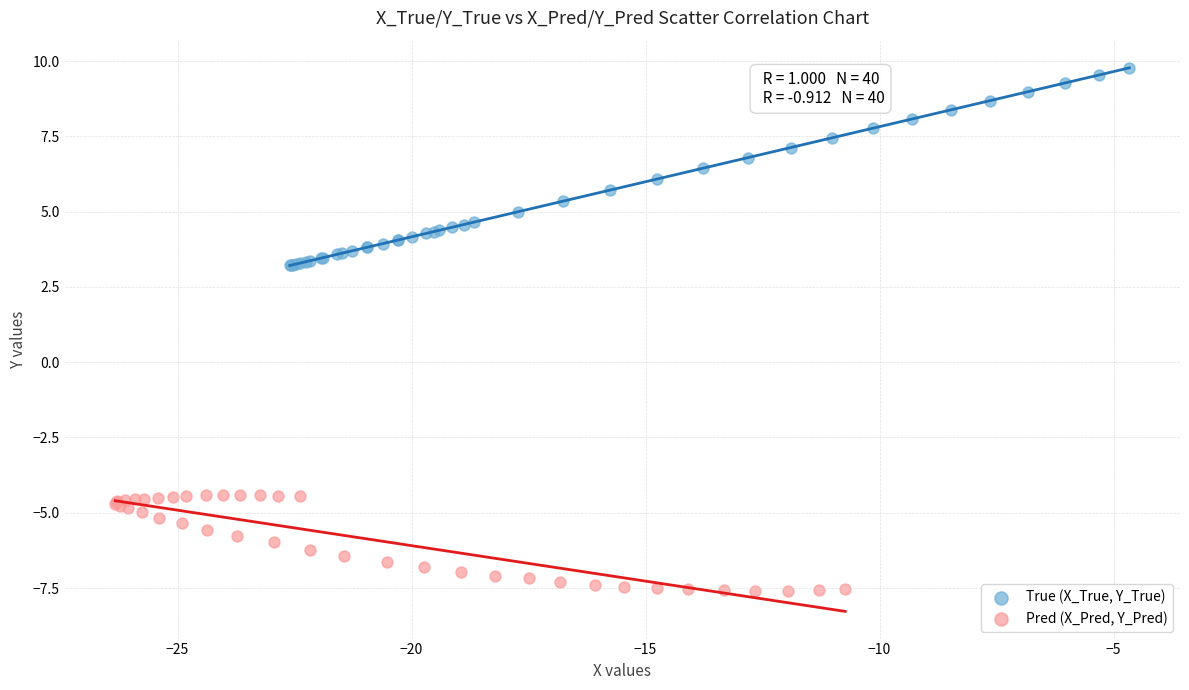

Which series reaches the maximum Y coordinate?

True (X_True, Y_True)